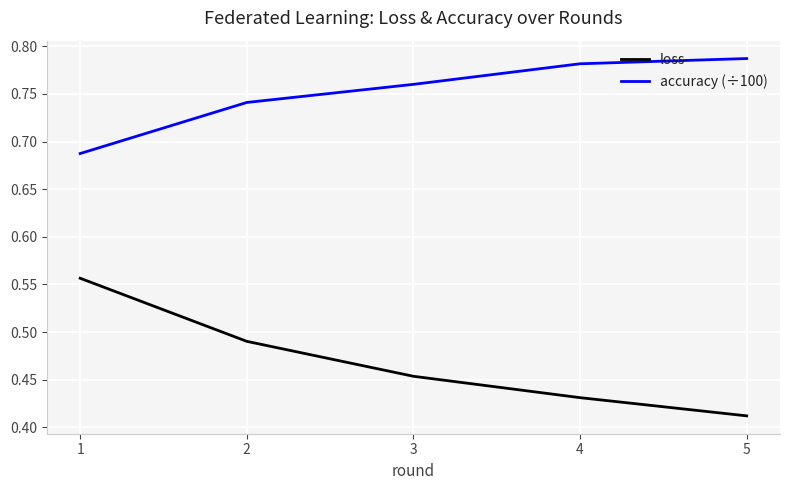

List the series in order of their overall mean, lowest first.

loss, accuracy (÷100)